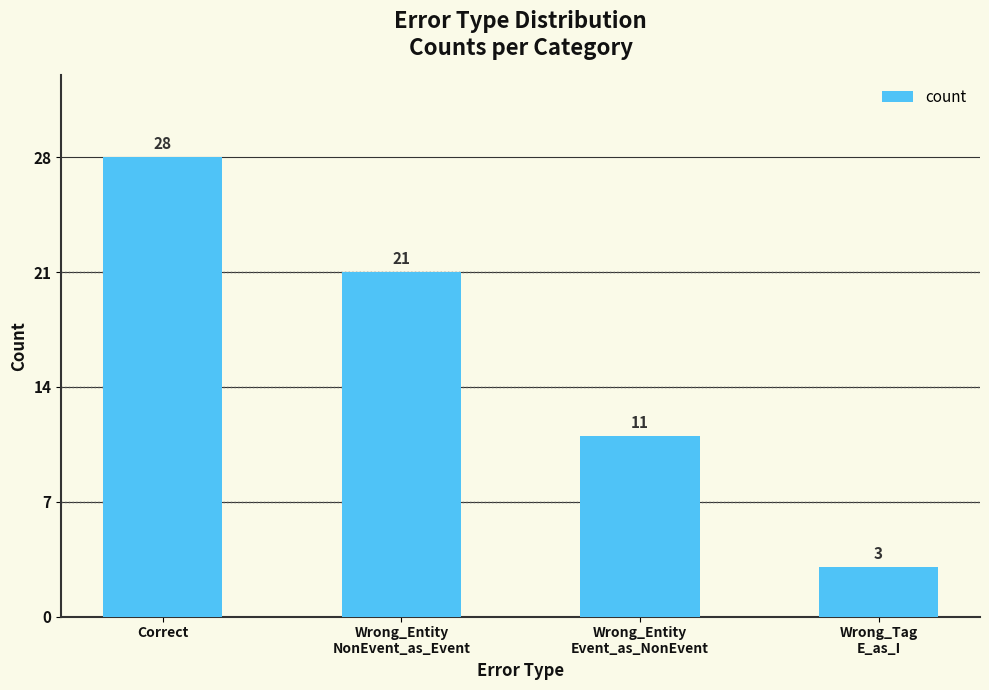

List the labels in order of value, largest first.

Correct, Wrong_Entity
NonEvent_as_Event, Wrong_Entity
Event_as_NonEvent, Wrong_Tag
E_as_I